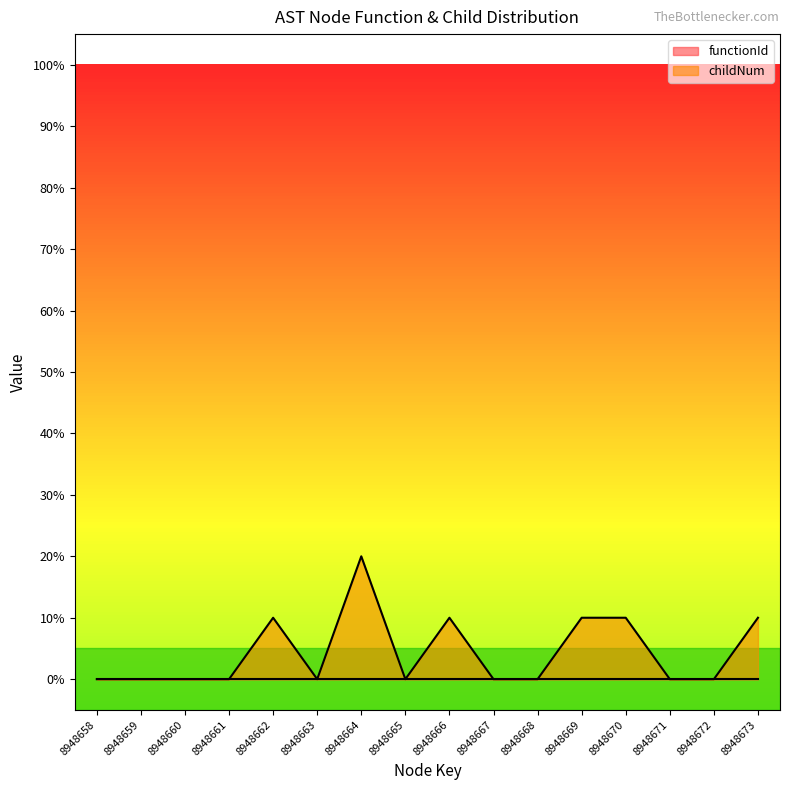

What value does the data have at 8948666?

0.1